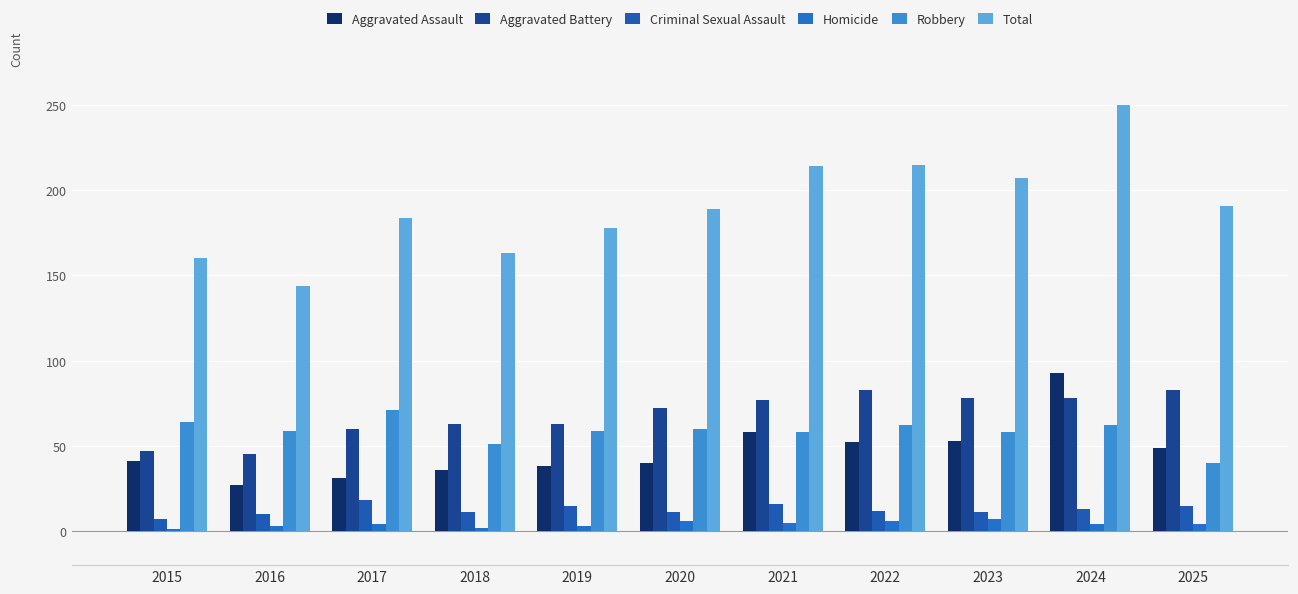

What is the sum of the Aggravated Battery values at 2024 and 2023?

156